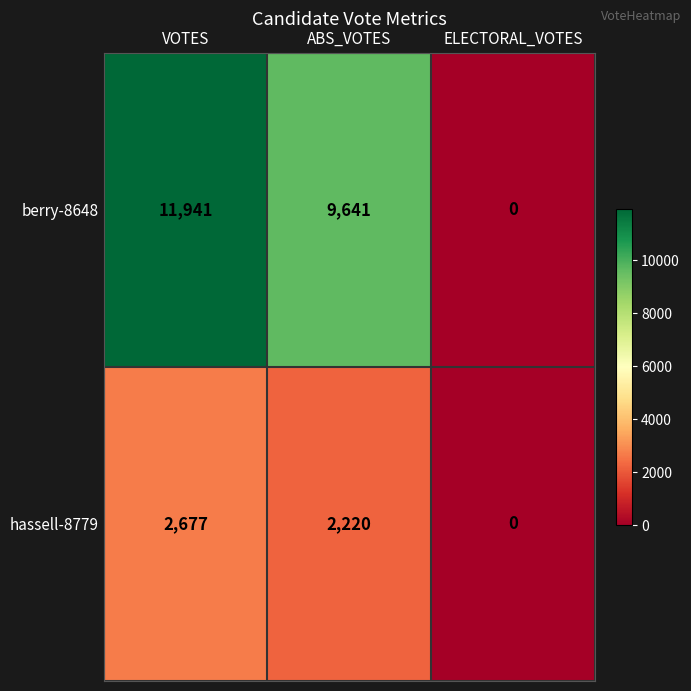

What is the difference between the maximum and minimum values in the berry-8648 series?

11941